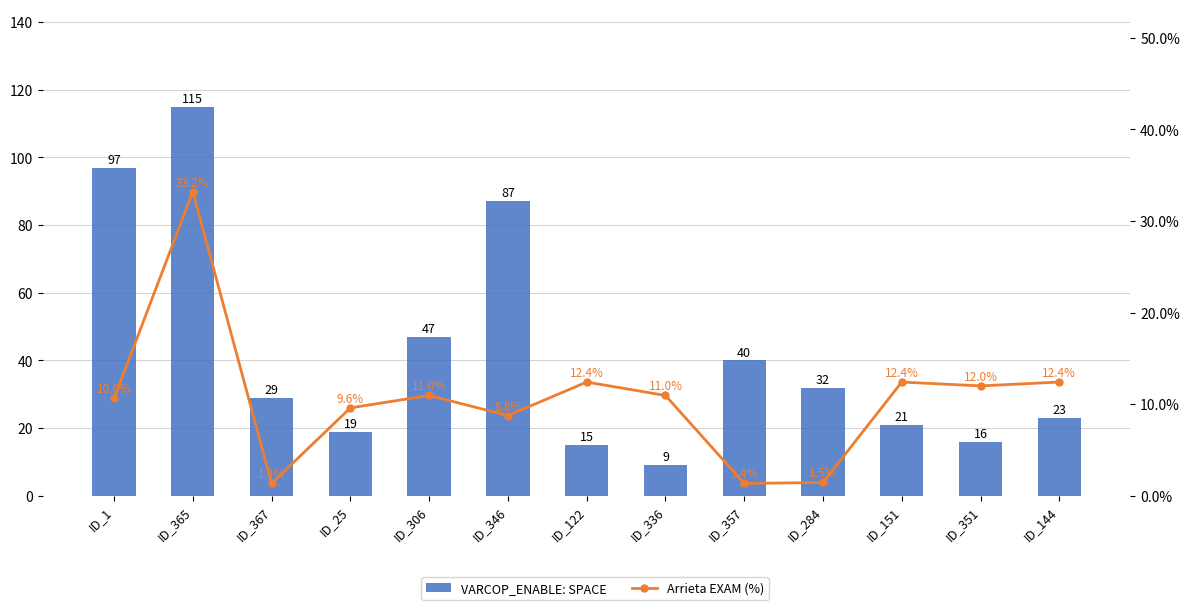

Which category has the highest value in the VARCOP_ENABLE: SPACE series?

ID_365